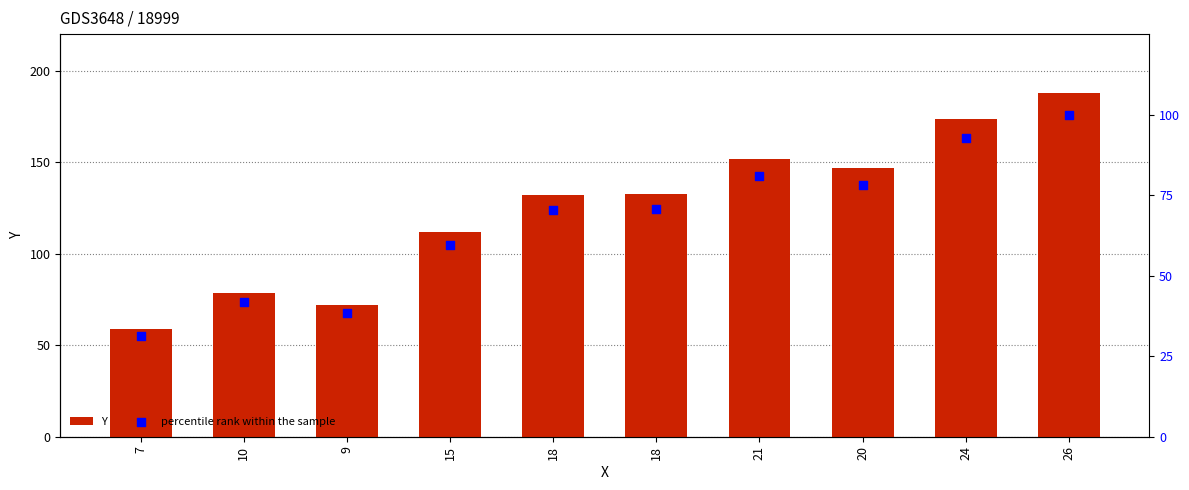

At how many categories does at least one series exceed 174?

1